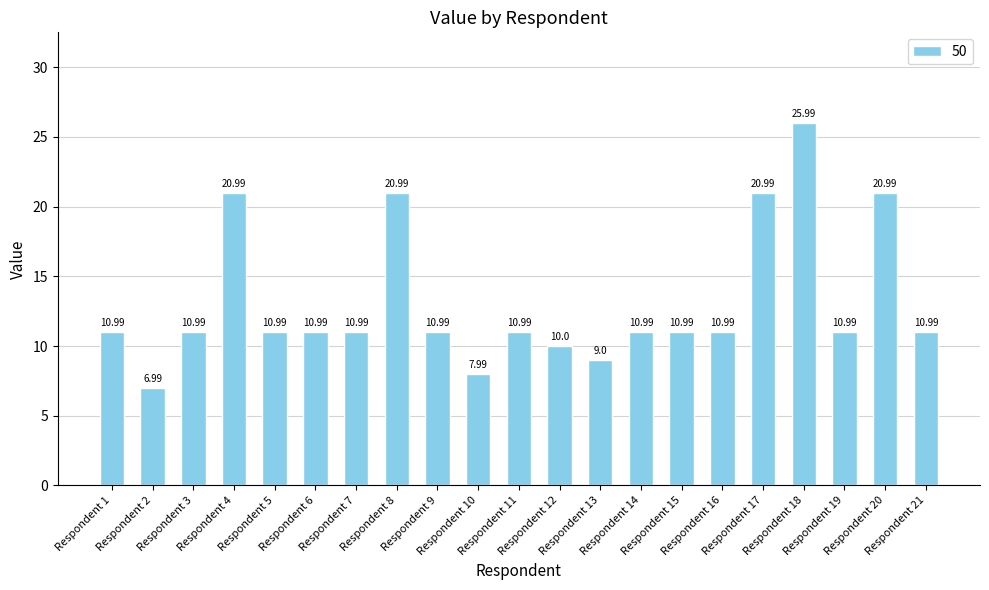

Reading left to right, list all the values displayed in this chart.

Respondent 1=11.0	Respondent 2=7.0	Respondent 3=11.0	Respondent 4=21.0	Respondent 5=11.0	Respondent 6=11.0	Respondent 7=11.0	Respondent 8=21.0	Respondent 9=11.0	Respondent 10=8.0	Respondent 11=11.0	Respondent 12=10.0	Respondent 13=9.0	Respondent 14=11.0	Respondent 15=11.0	Respondent 16=11.0	Respondent 17=21.0	Respondent 18=26.0	Respondent 19=11.0	Respondent 20=21.0	Respondent 21=11.0